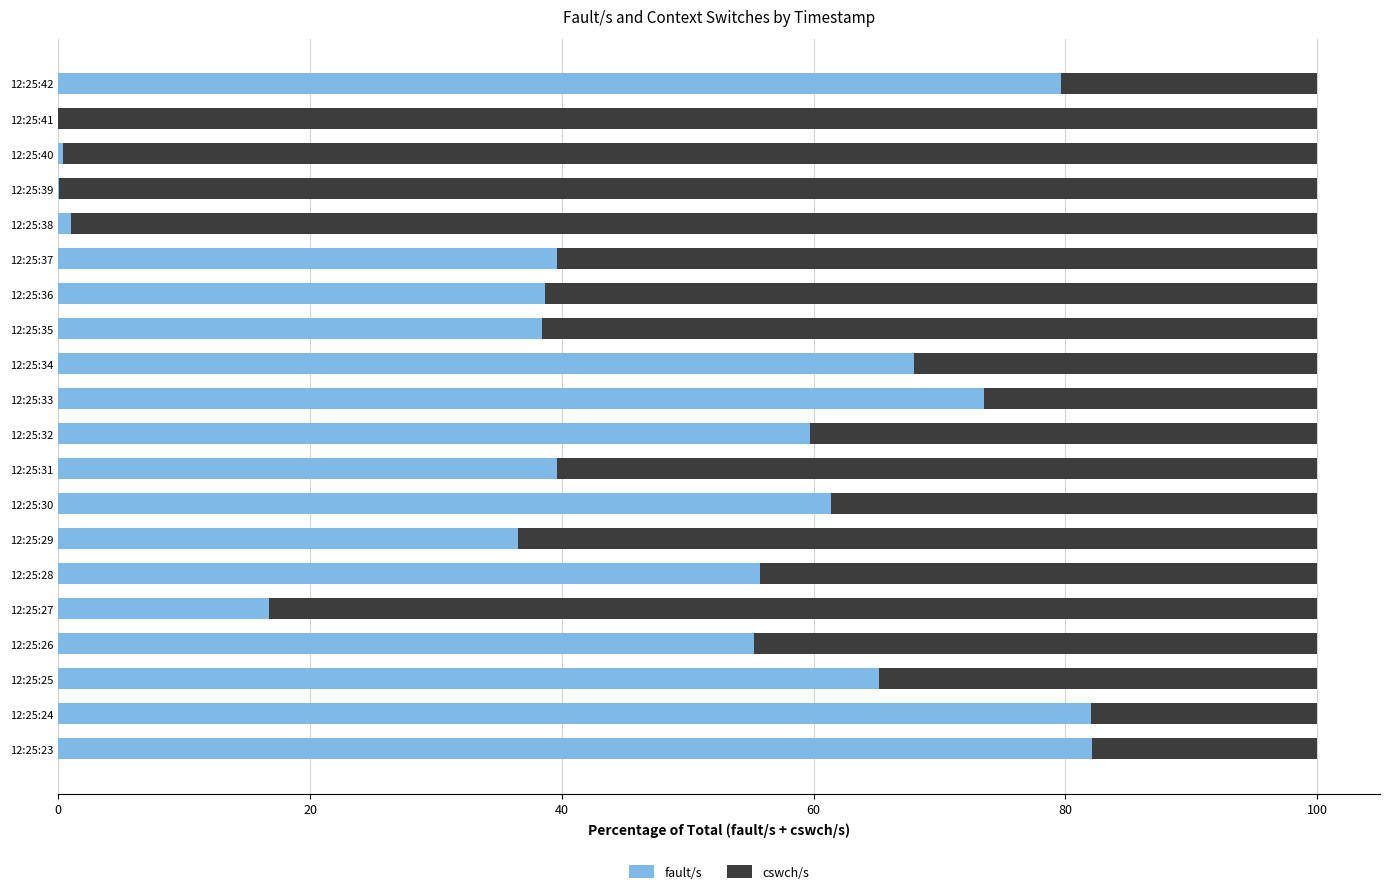

What is the sum of all fault/s values?

893.6